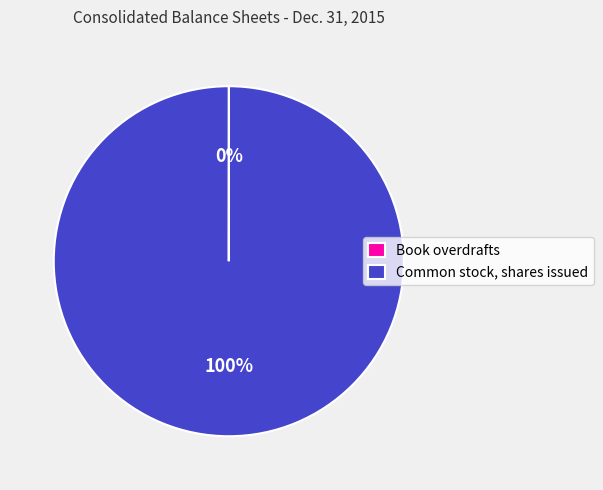

To the nearest percent, what portion does Common stock, shares issued represent?

100%